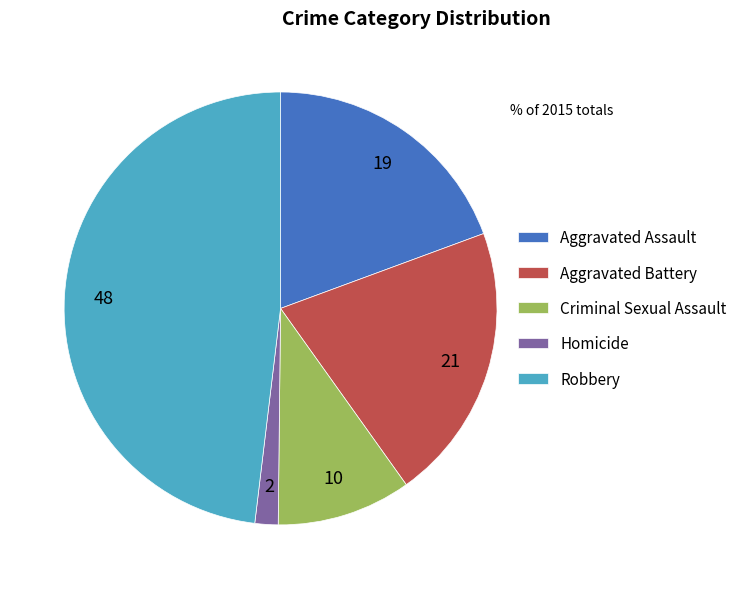

Combined, do Aggravated Assault and Robbery account for over 50%?

Yes